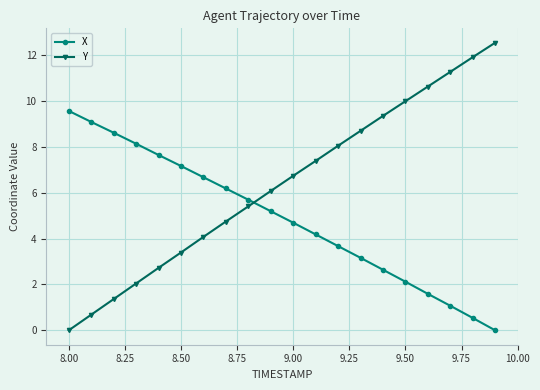

Which series has the largest total across all categories?

Y